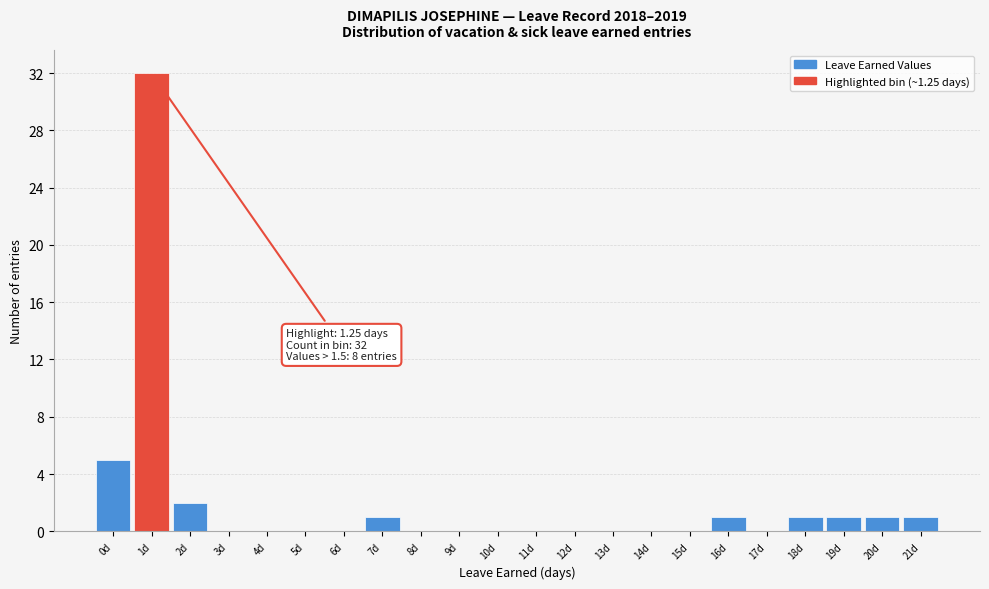

Reading left to right, extract all data points from this chart.

0d=5	1d=32	2d=2	3d=0	4d=0	5d=0	6d=0	7d=1	8d=0	9d=0	10d=0	11d=0	12d=0	13d=0	14d=0	15d=0	16d=1	17d=0	18d=1	19d=1	20d=1	21d=1